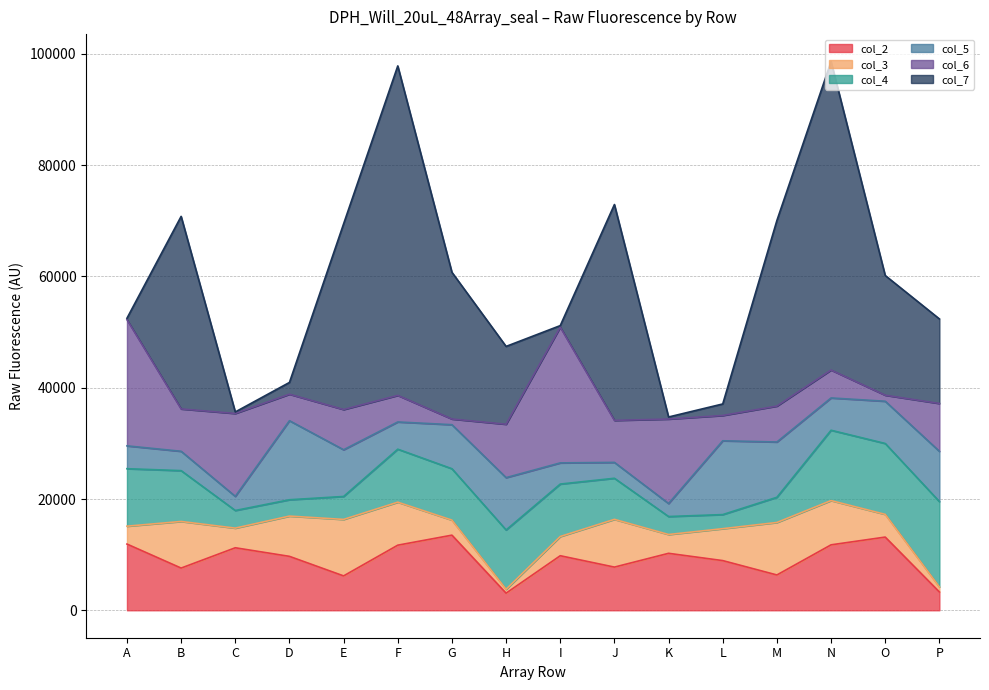

How many values in the col_5 series exceed 7592?

7